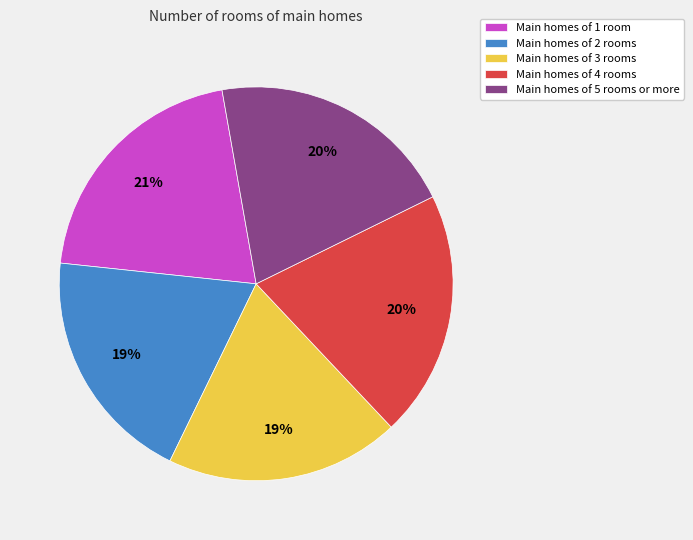

To the nearest percent, what percentage of the pie is Main homes of 4 rooms?

20%